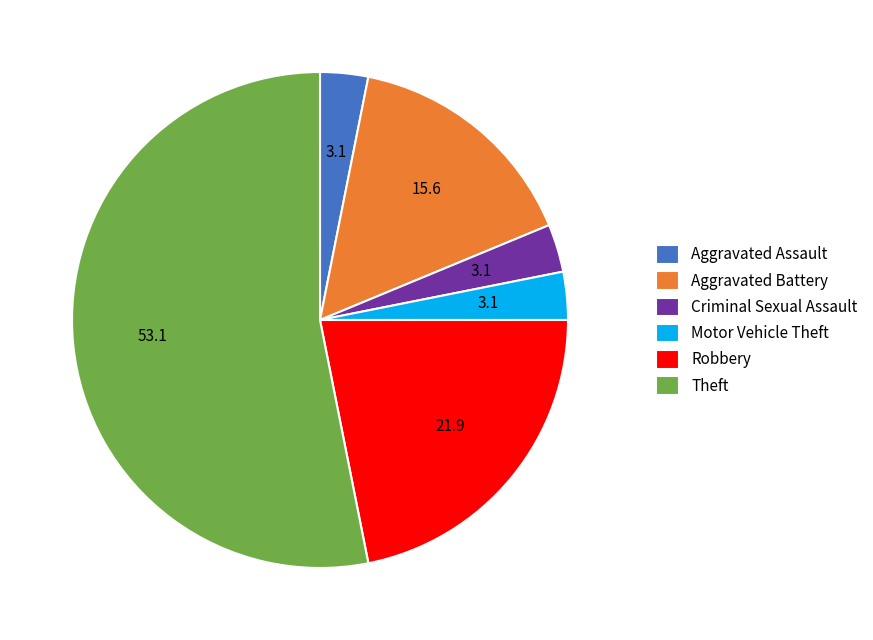

What is the ratio of the value at Theft to the value at Aggravated Assault?

17.0